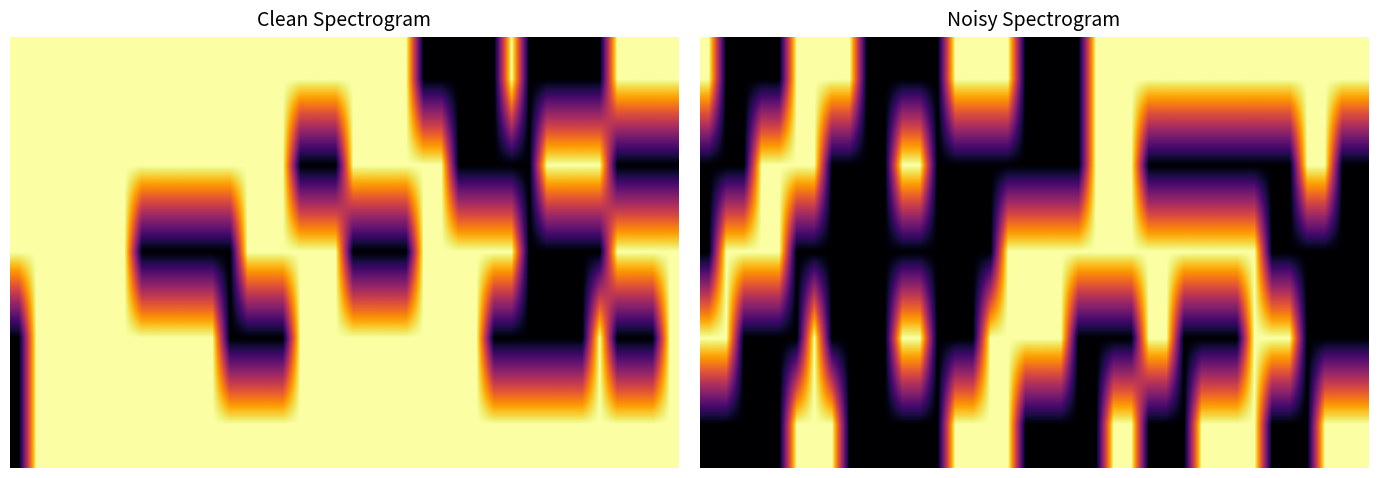

At how many categories does at least one series exceed 0?

35